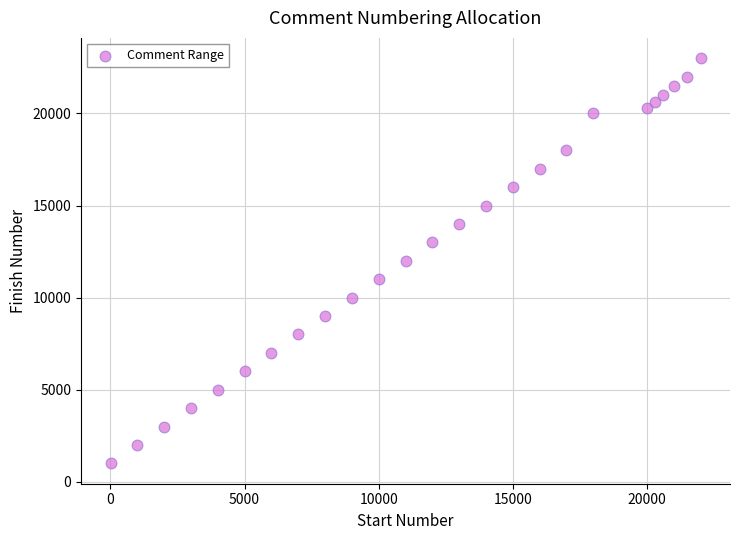

What is the range of X values (max minus min)?

22000